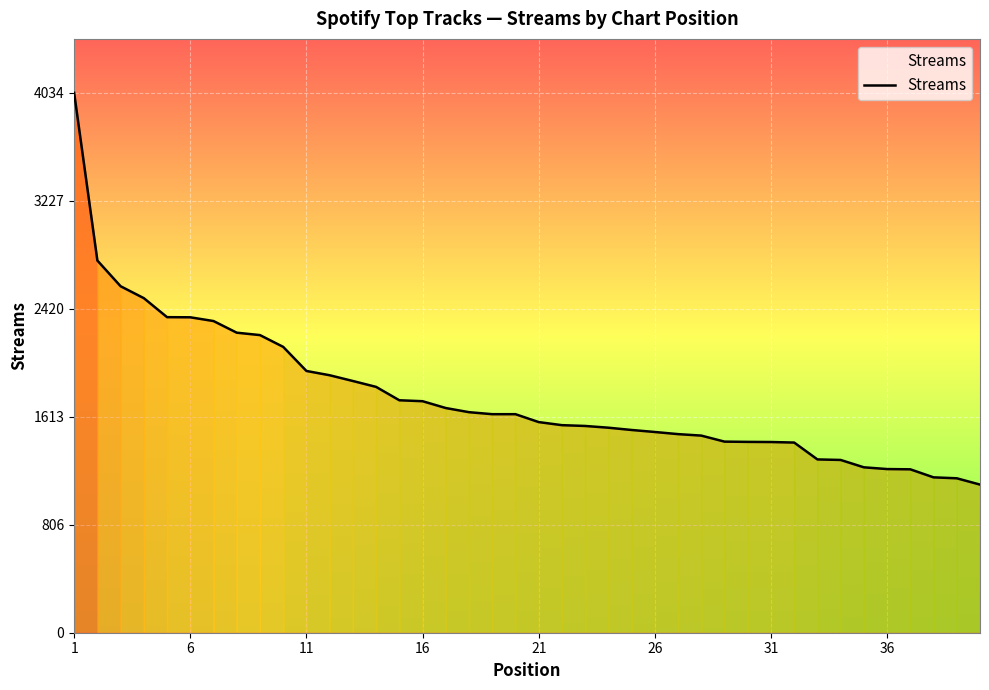

How many lines are shown in the chart?

1